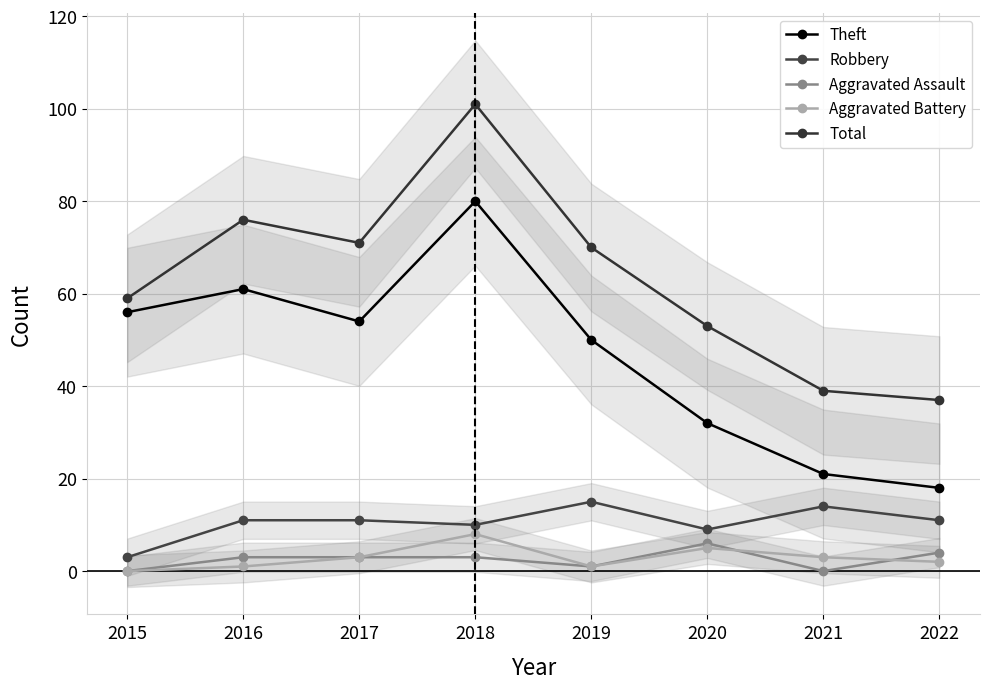

Rank the series by their maximum value, from highest to lowest.

Total, Theft, Robbery, Aggravated Battery, Aggravated Assault